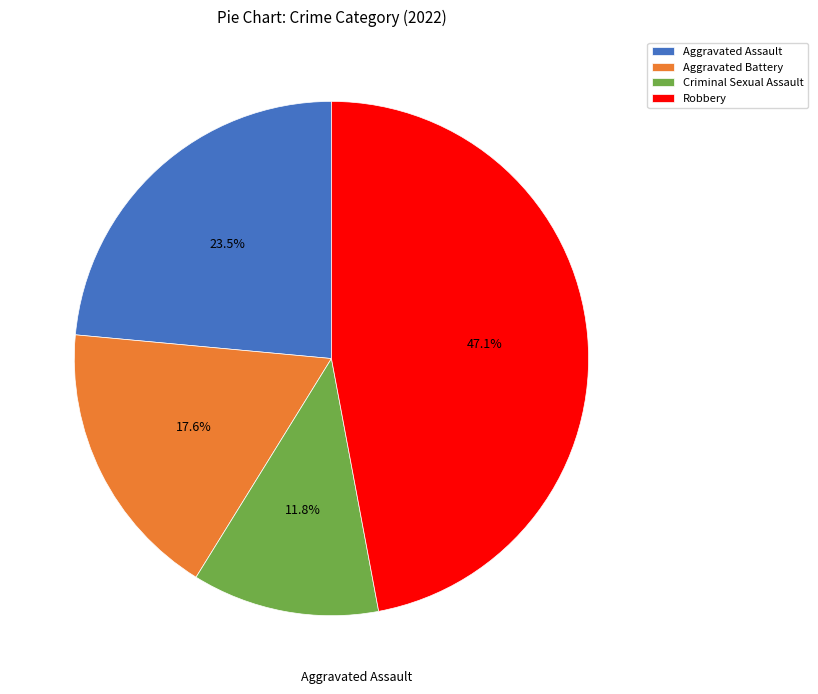

How many segments does this pie chart have?

4